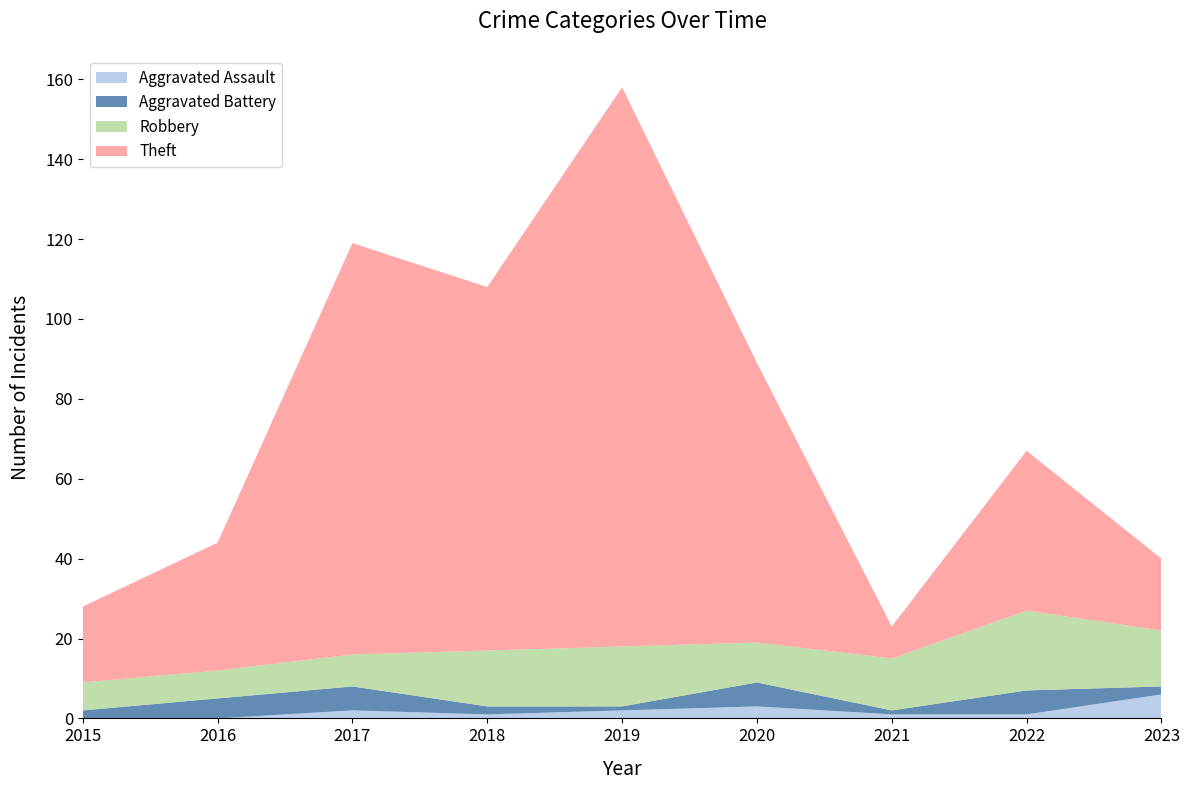

Reading left to right, extract all data points from this chart.

Aggravated Assault: 0	0	2	1	2	3	1	1	6
Aggravated Battery: 2	5	6	2	1	6	1	6	2
Robbery: 7	7	8	14	15	10	13	20	14
Theft: 19	32	103	91	140	70	8	40	18